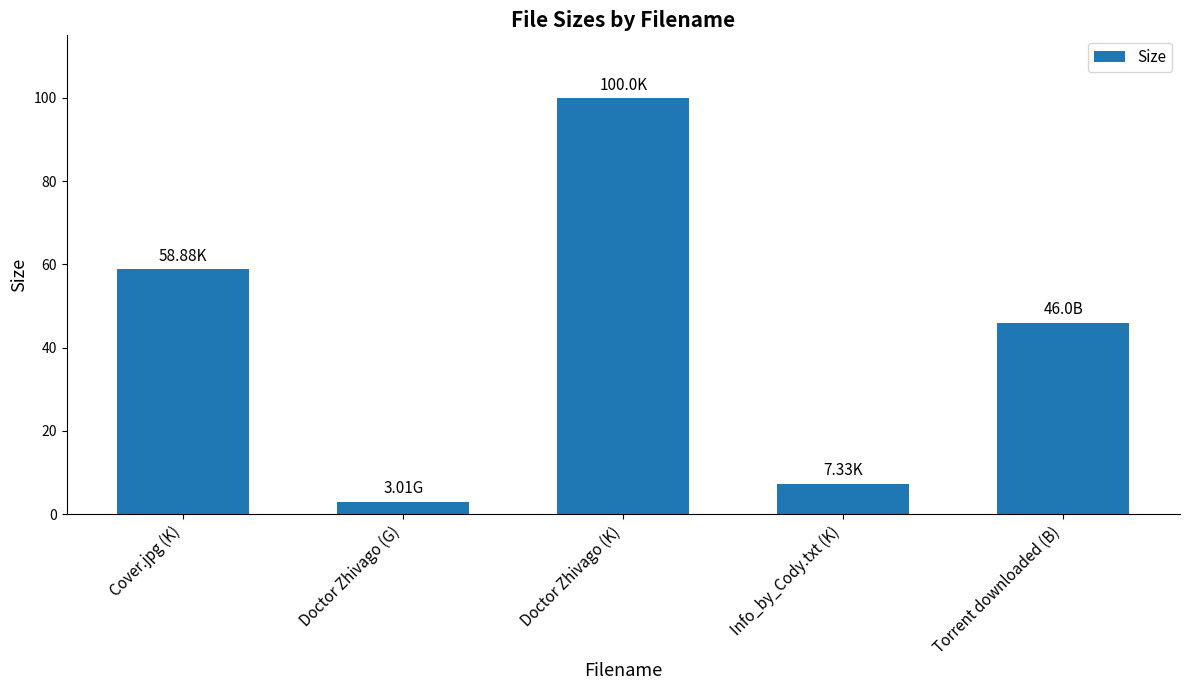

What position from the left is Doctor Zhivago (G)?

2